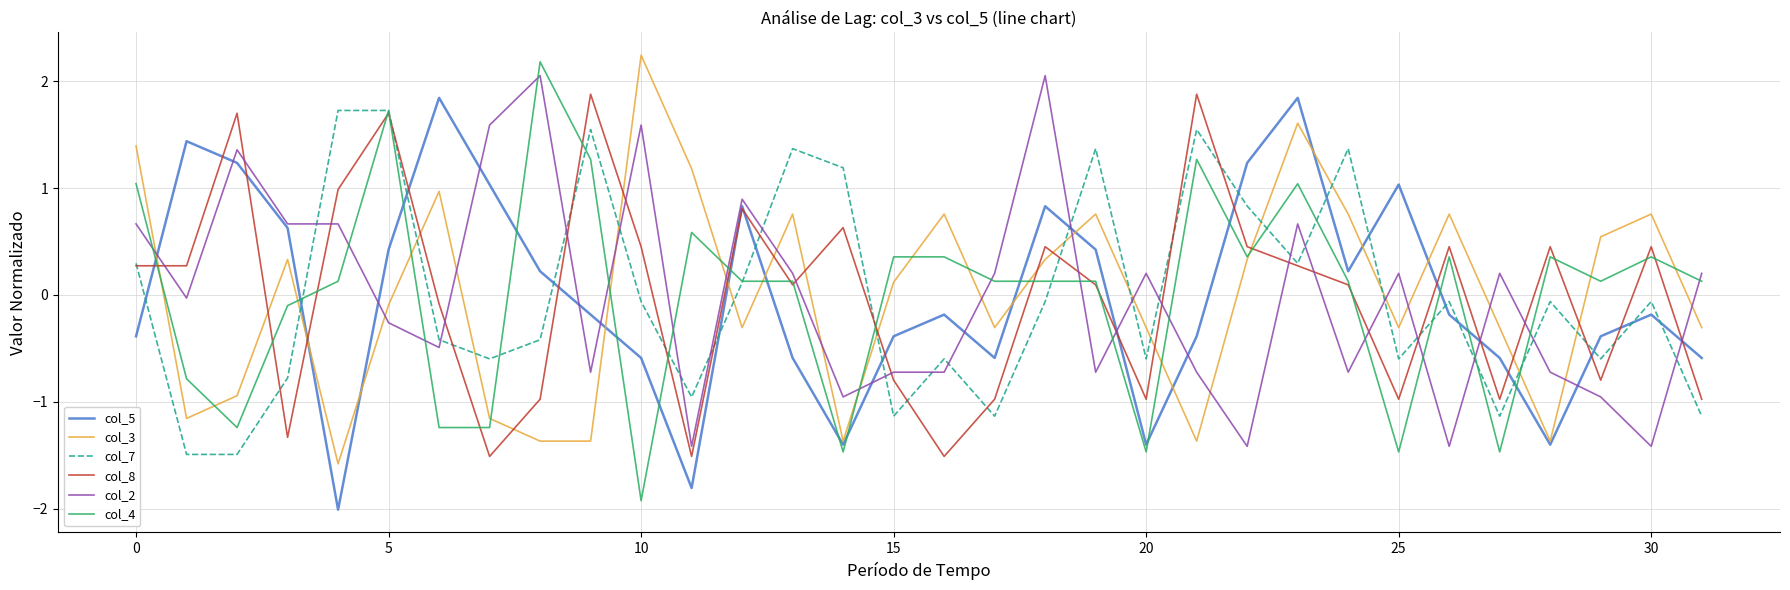

What is the highest value of the col_8 series?

1.9